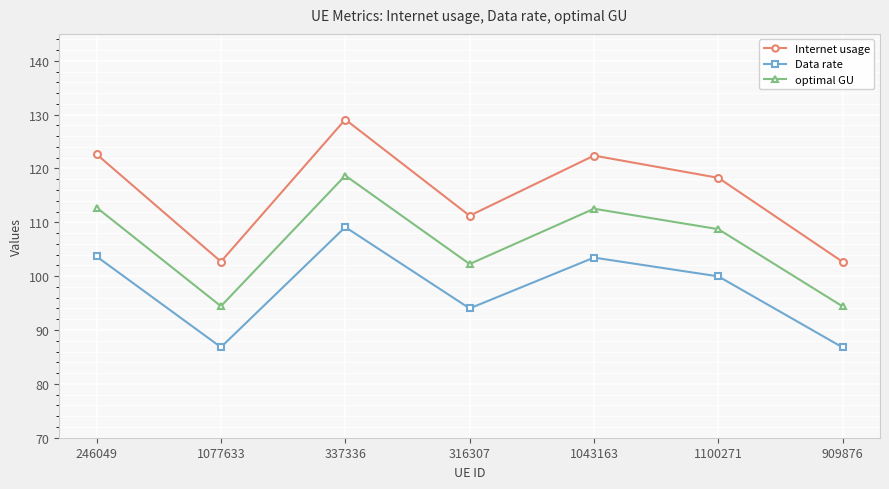

At 246049, list the series in order from smallest to largest.

Data rate, optimal GU, Internet usage